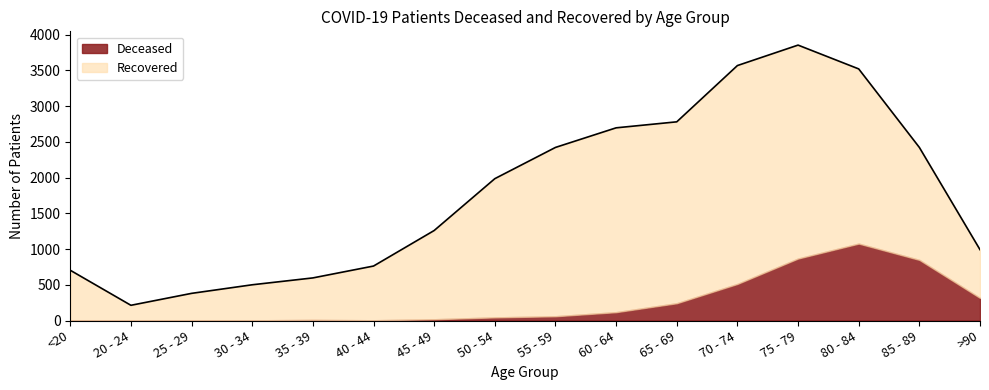

Between 50 - 54 and 55 - 59, which series saw the biggest shift?

patients_recovered